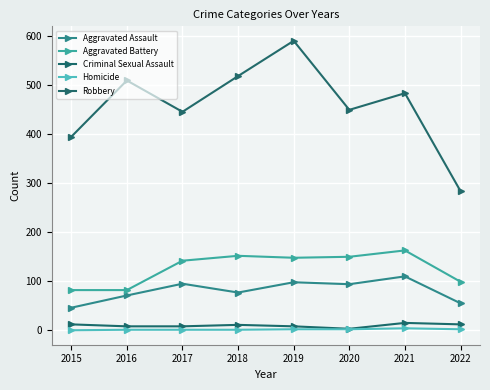

What is the value of the Robbery point at the 7th from the left?

484